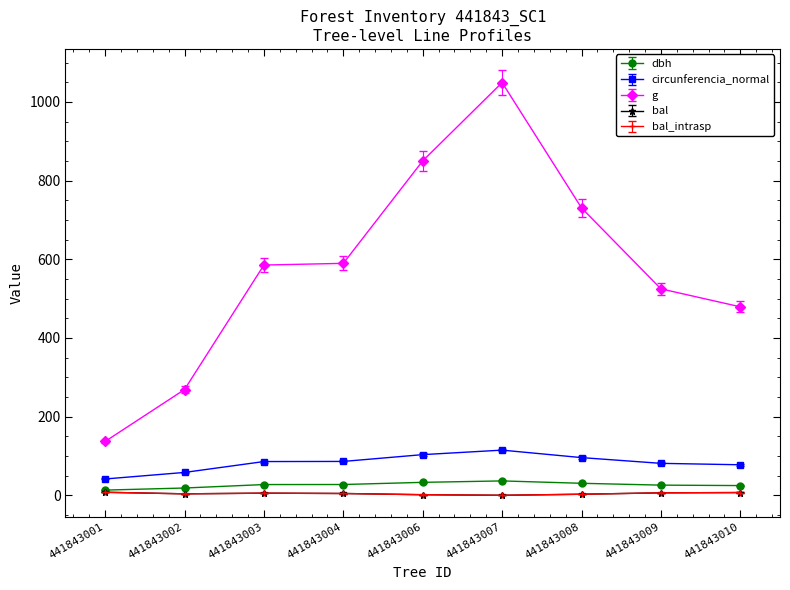

Is this an area chart (filled region under the line)?

No